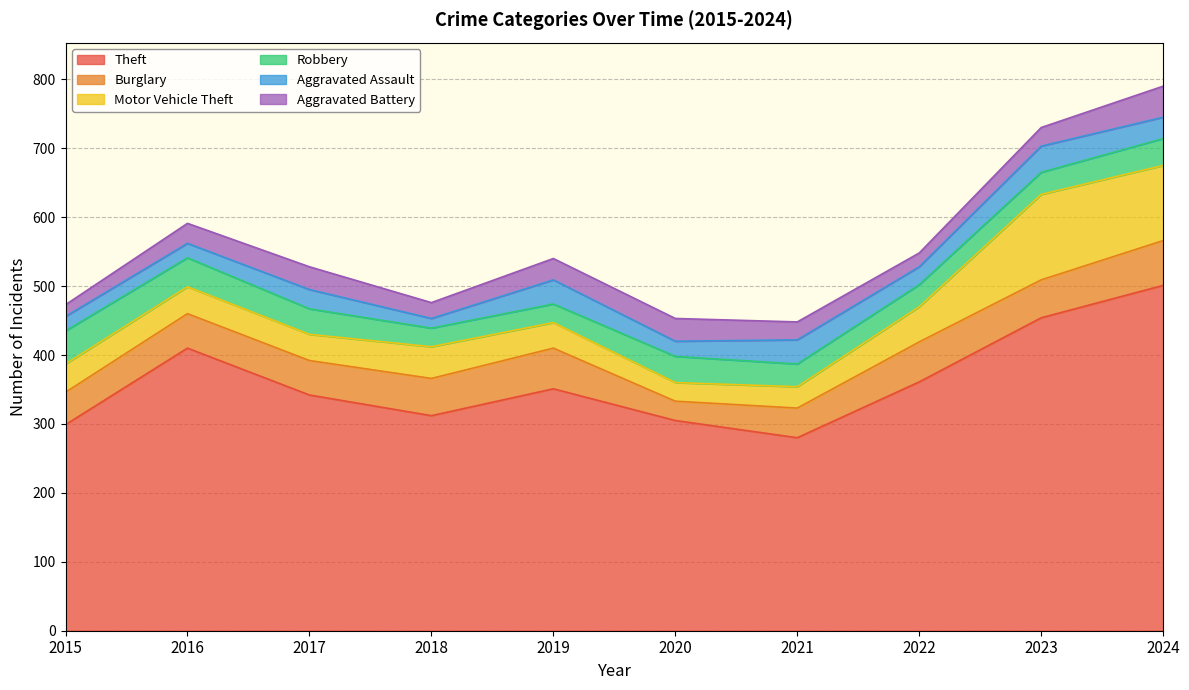

Between 2021 and 2019, which is larger?

2019